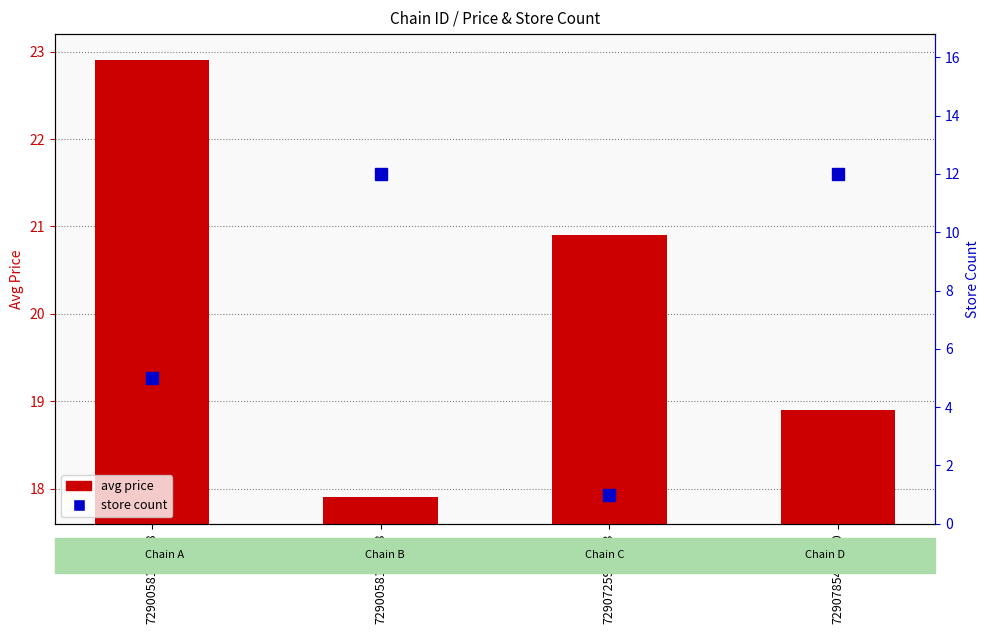

What is the difference between the highest and lowest values at 7290785400000?

6.9